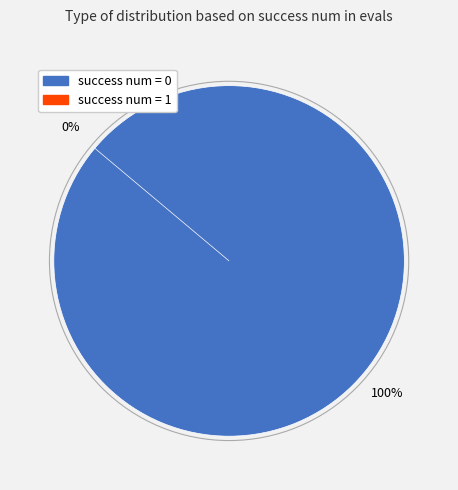

Combined, what portion of the pie is 0 and 1?

100.0%